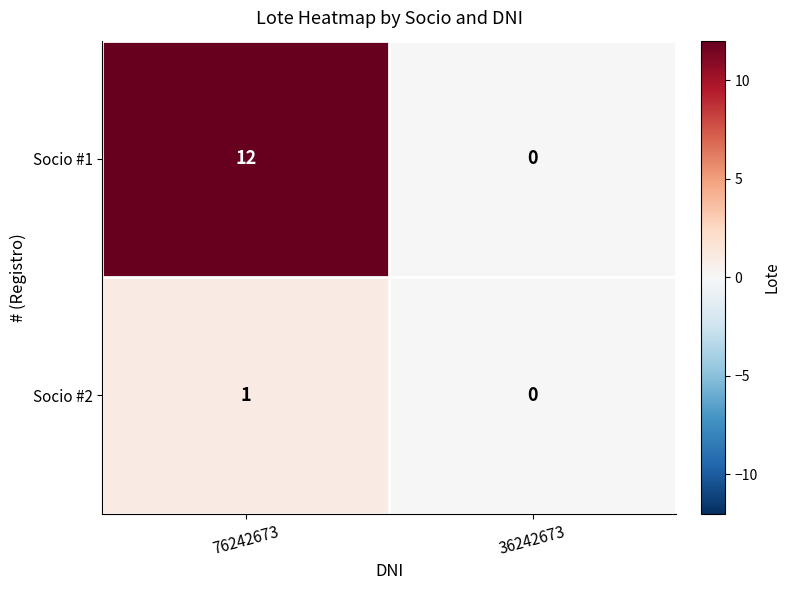

Rank the series by their average value, from lowest to highest.

Socio #2, Socio #1